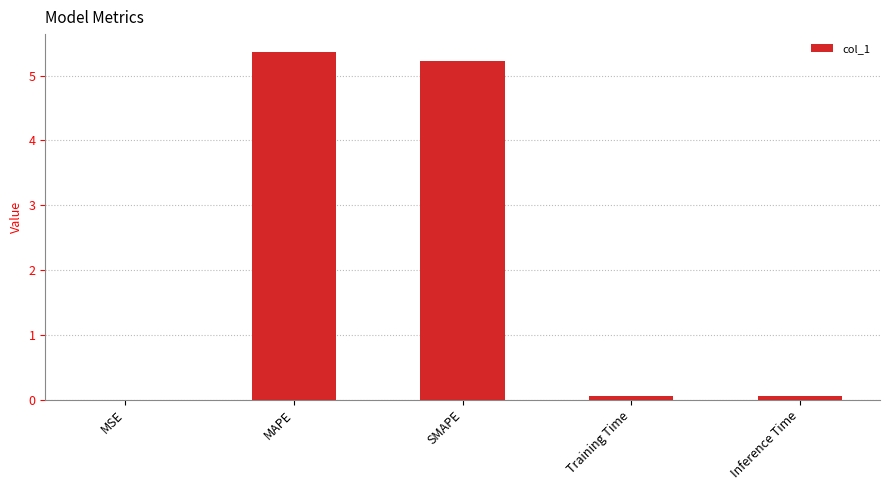

True or false: the data shows 5.2 at SMAPE.

True